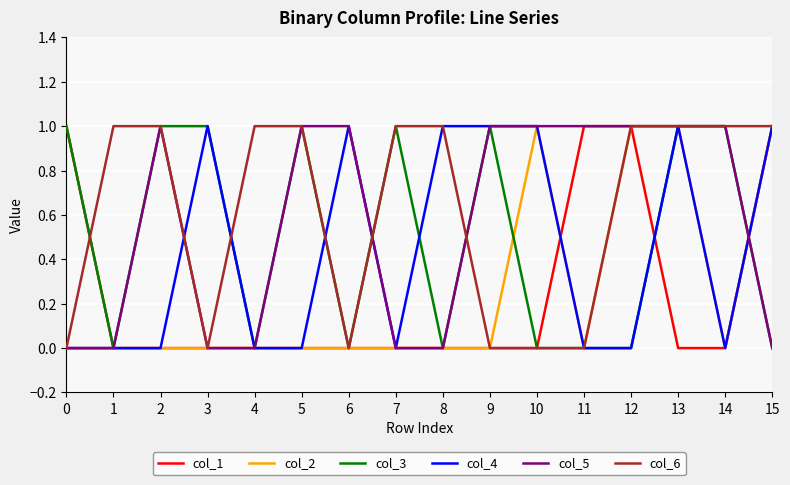

How many lines are shown in the chart?

6